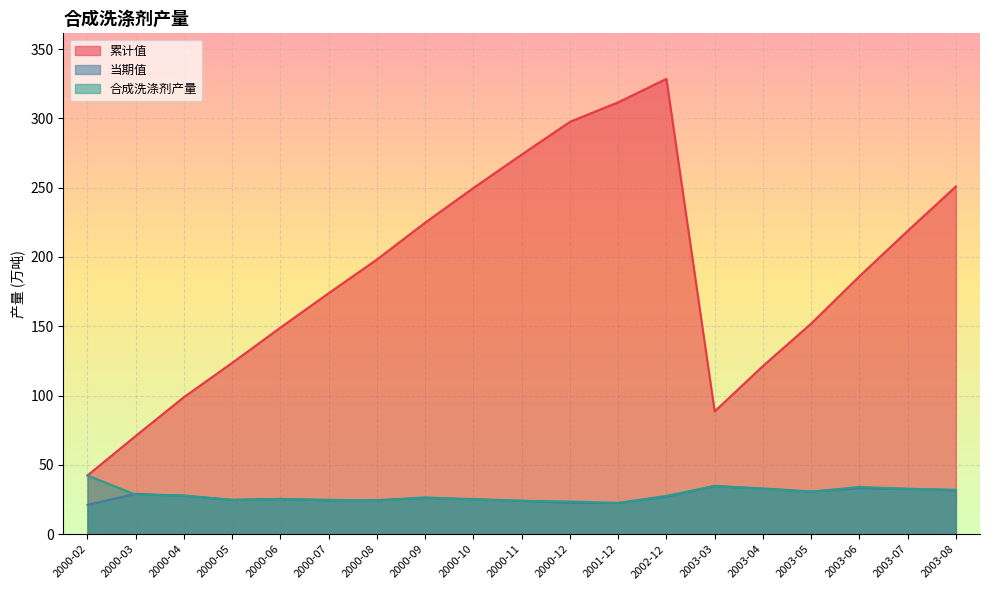

Reading left to right, transcribe all the data shown in this chart.

累计值: 2000-02=42.4	2000-03=70.9	2000-04=98.9	2000-05=123.6	2000-06=149.1	2000-07=173.9	2000-08=198.2	2000-09=224.8	2000-10=249.8	2000-11=273.9	2000-12=297.5	2001-12=311.6	2002-12=328.5	2003-03=88.6	2003-04=121.3	2003-05=151.9	2003-06=186.0	2003-07=218.8	2003-08=250.9
当期值: 2000-02=21.2	2000-03=29.1	2000-04=27.7	2000-05=24.8	2000-06=25.5	2000-07=24.5	2000-08=24.6	2000-09=26.1	2000-10=25.3	2000-11=24.1	2000-12=22.7	2001-12=22.5	2002-12=27.0	2003-03=34.7	2003-04=33.0	2003-05=30.8	2003-06=33.2	2003-07=32.8	2003-08=31.7
合成洗涤剂产量: 2000-02=42.4	2000-03=28.5	2000-04=28.0	2000-05=24.7	2000-06=25.4	2000-07=24.8	2000-08=24.3	2000-09=26.6	2000-10=25.0	2000-11=24.1	2000-12=23.6	2001-12=22.6	2002-12=27.7	2003-03=34.8	2003-04=32.7	2003-05=30.6	2003-06=34.1	2003-07=32.7	2003-08=32.1